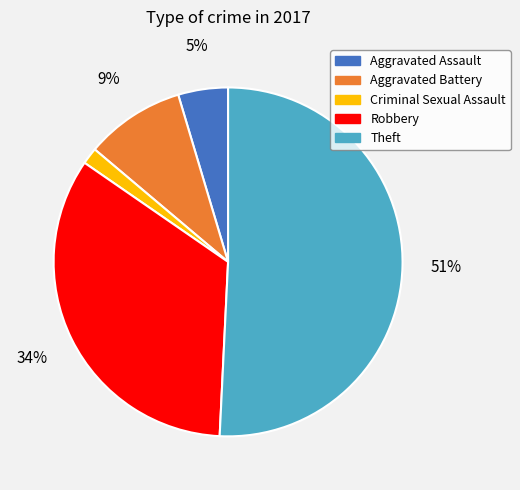

To the nearest percent, what is the average slice percentage?

20%